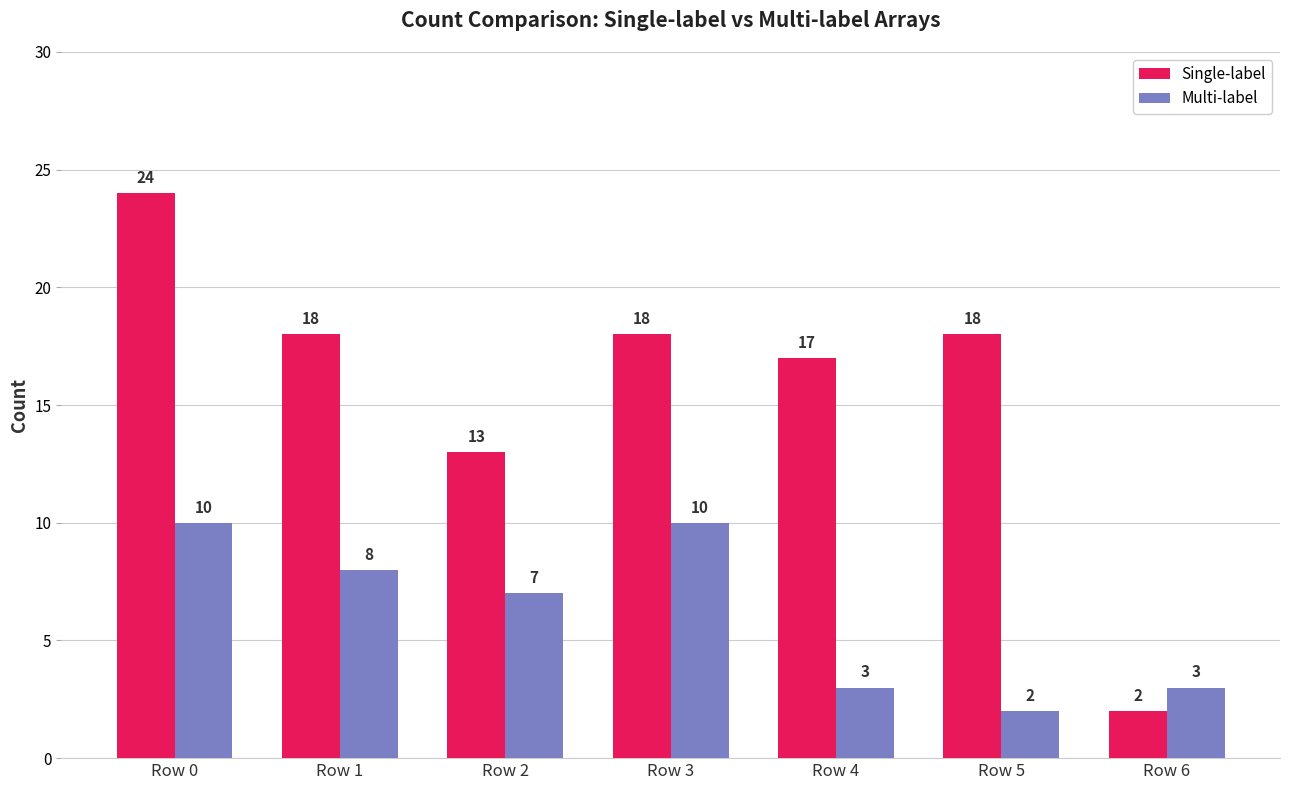

Reading left to right, what are all the values shown in this chart?

Single-label: 24	18	13	18	17	18	2
Multi-label: 10	8	7	10	3	2	3